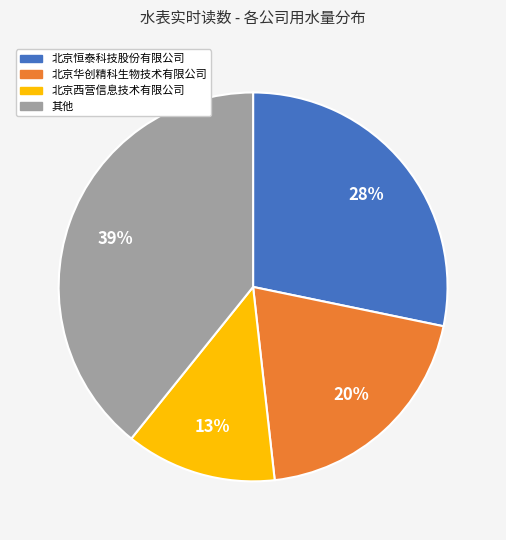

Is there a majority slice in this chart?

No